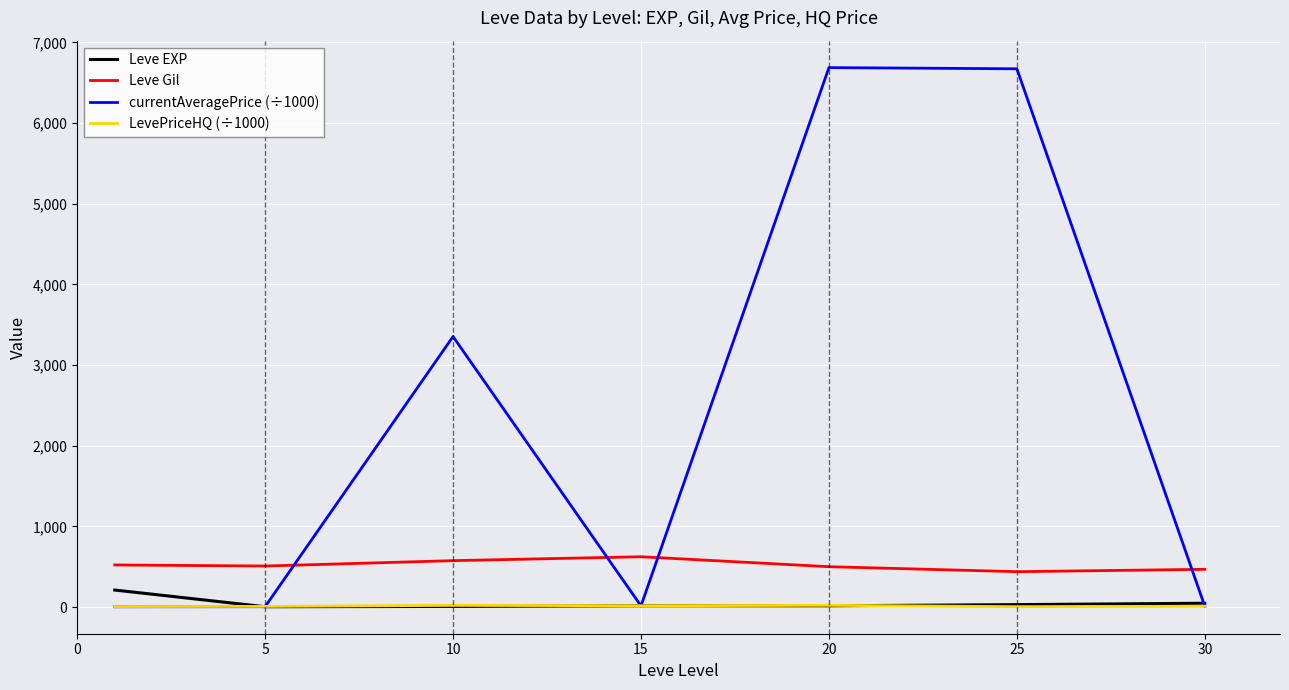

True or false: Leve Gil and LevePriceHQ (÷1000) intersect in this chart.

False